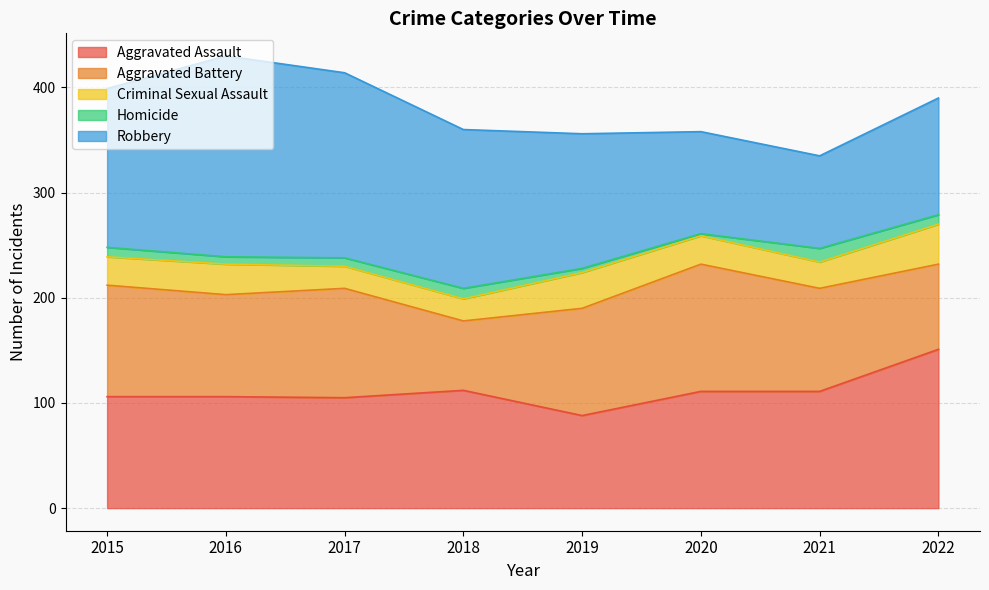

Reading left to right, what are all the values shown in this chart?

Aggravated Assault: 106	106	105	112	88	111	111	151
Aggravated Battery: 106	97	104	66	102	121	98	81
Criminal Sexual Assault: 27	29	21	21	34	27	25	38
Homicide: 9	7	8	10	4	2	13	9
Robbery: 151	191	176	151	128	97	88	111